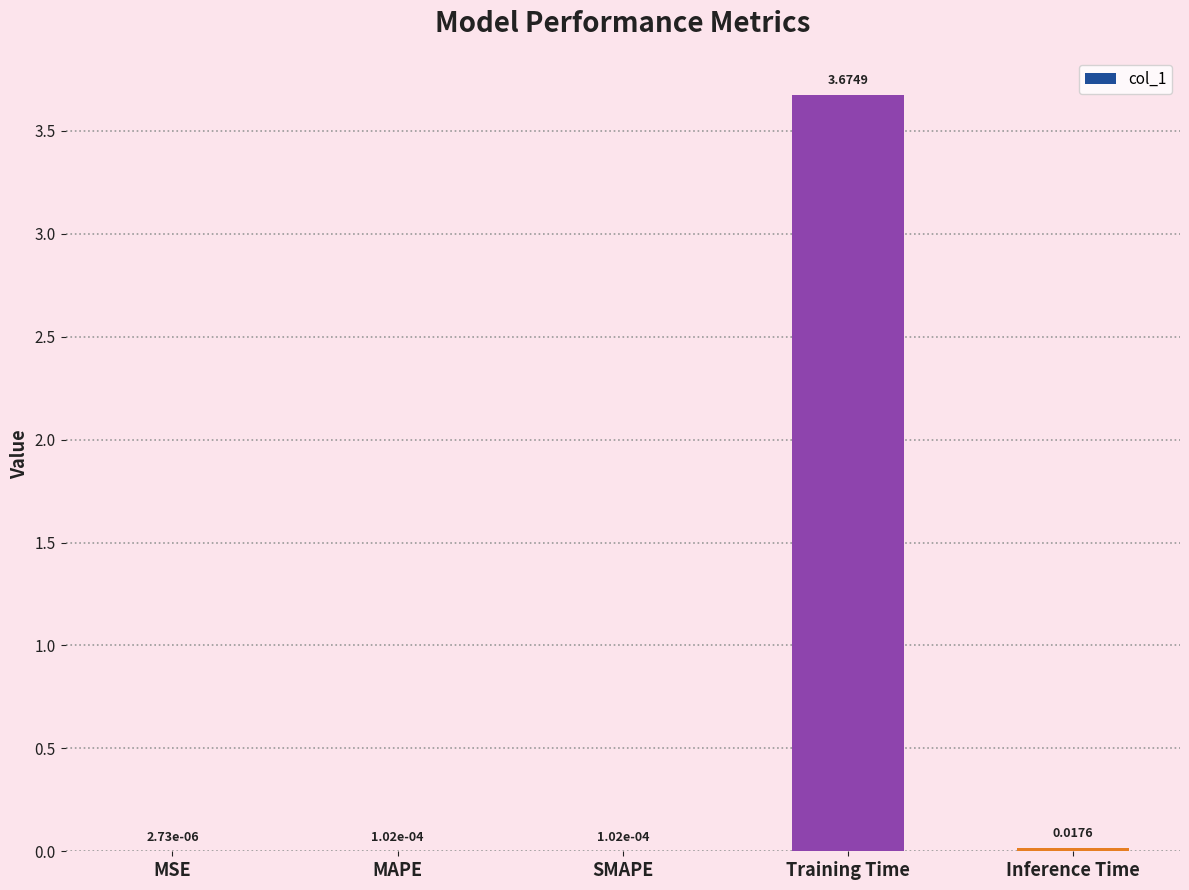

Which label corresponds to the largest value in the chart?

Training Time